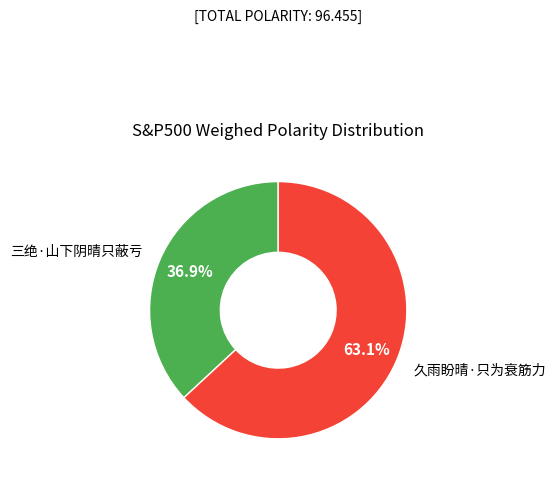

Rank the categories by value from highest to lowest.

久雨盼晴·只为衰筋力, 三绝·山下阴晴只蔽亏